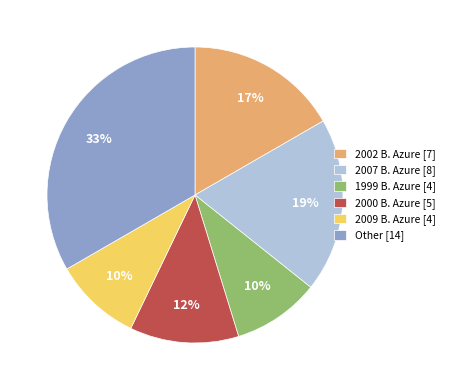

Is there any slice that represents more than half of the pie?

No